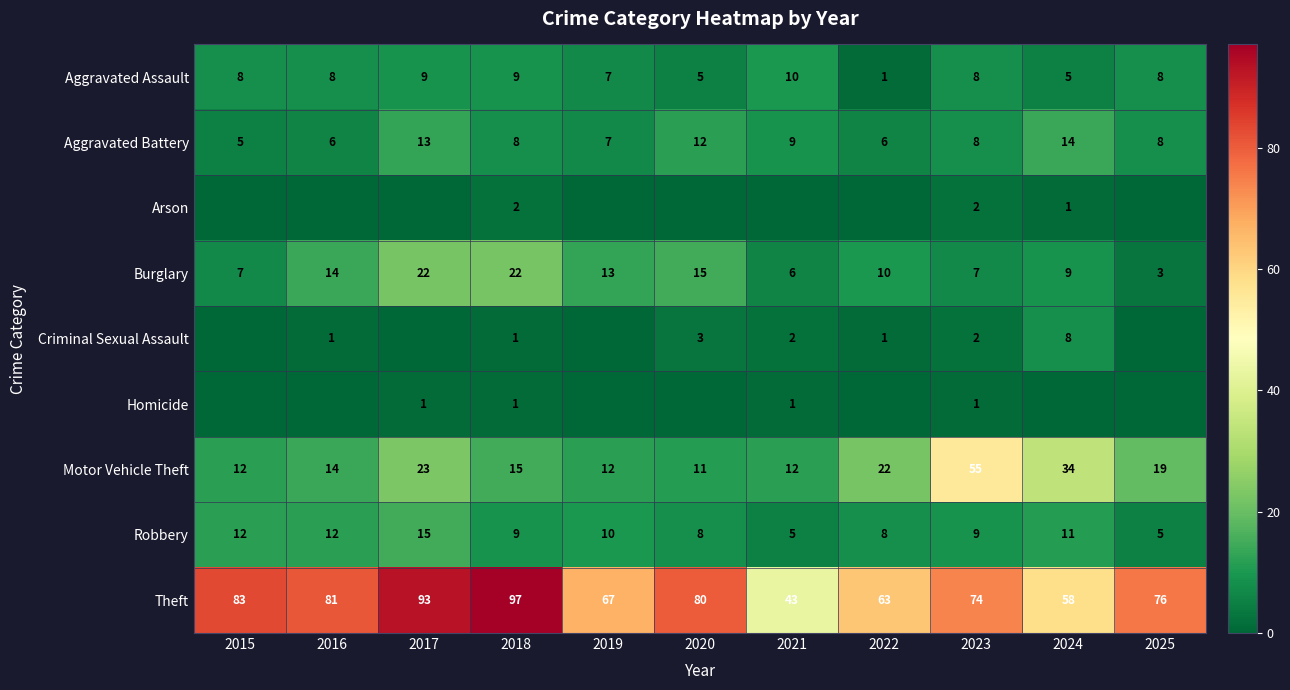

What is the spread (max minus min) of values at 2023?

73